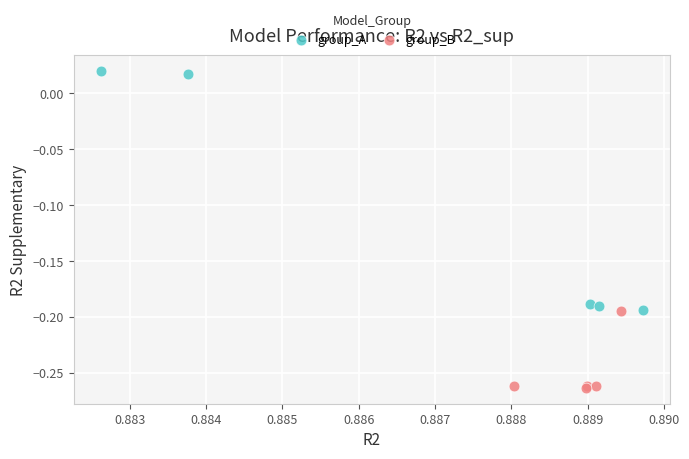

Which series has the largest Y range (max minus min)?

group_A